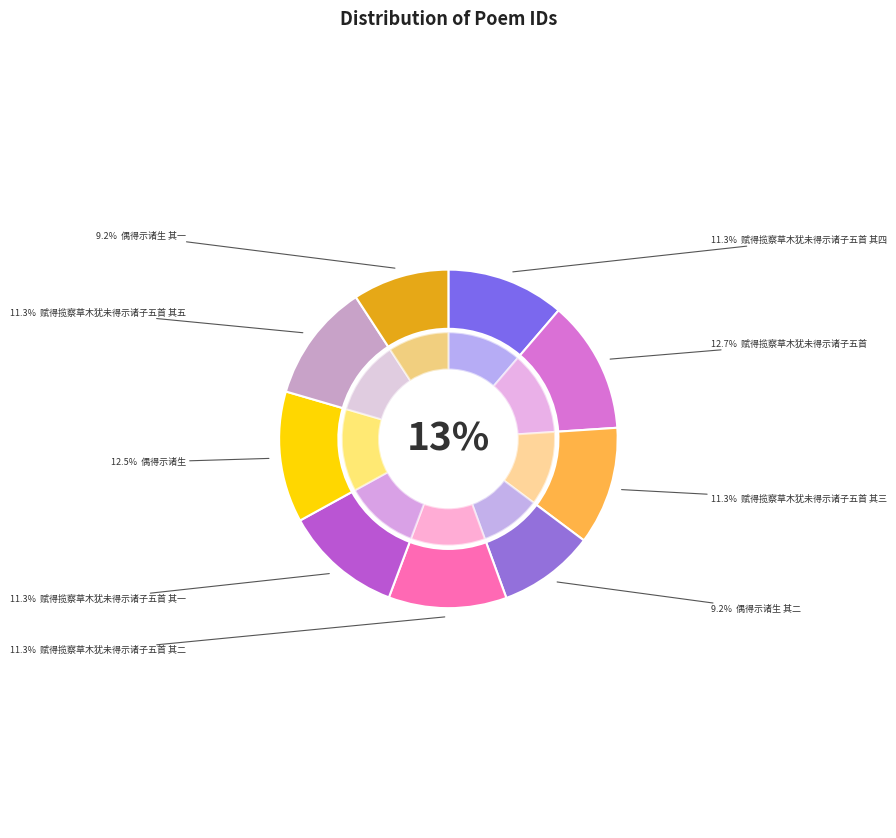

To the nearest percent, what portion does 赋得揽察草木犹未得示诸子五首 其二 represent?

11%